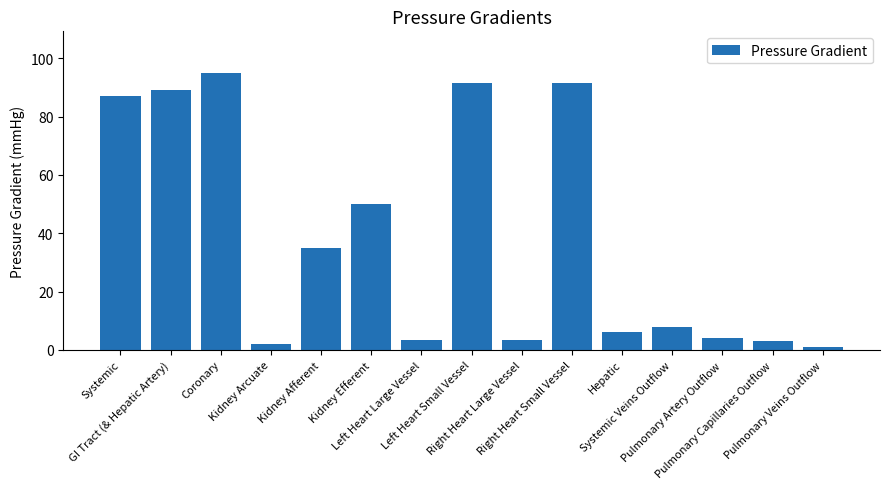

At which category does the chart reach its peak across all series?

Coronary